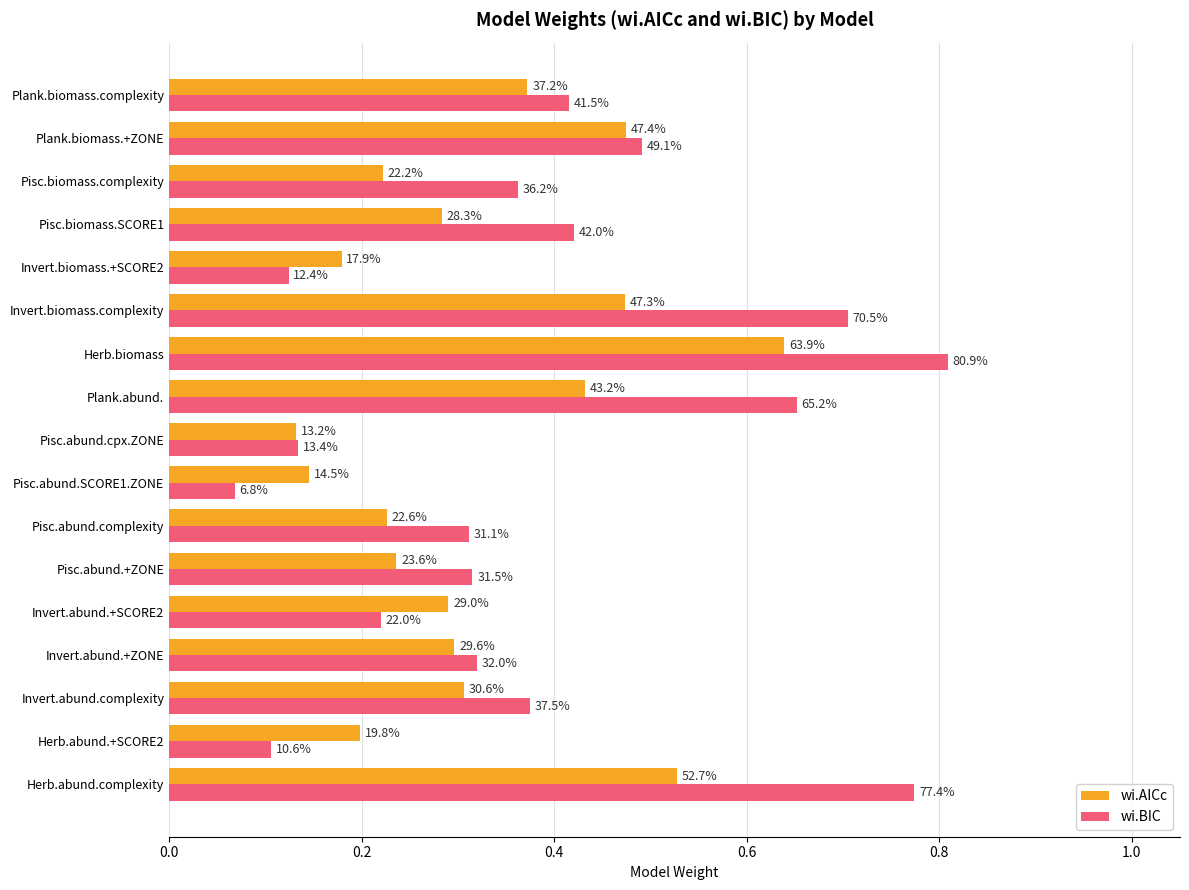

At how many categories does at least one series exceed 0?

17